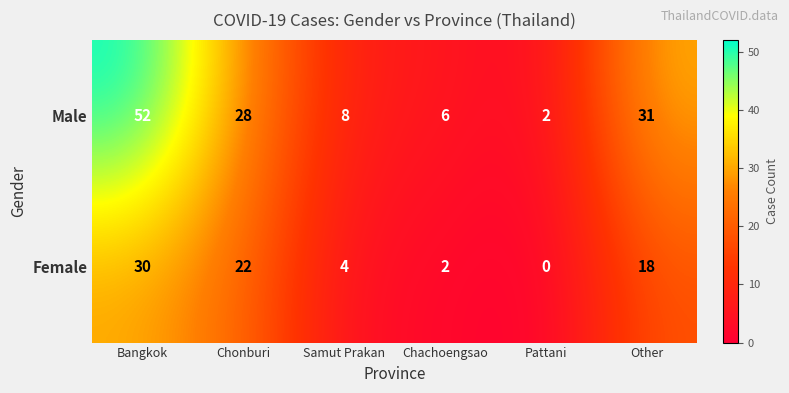

What is the maximum value shown in the chart?

52